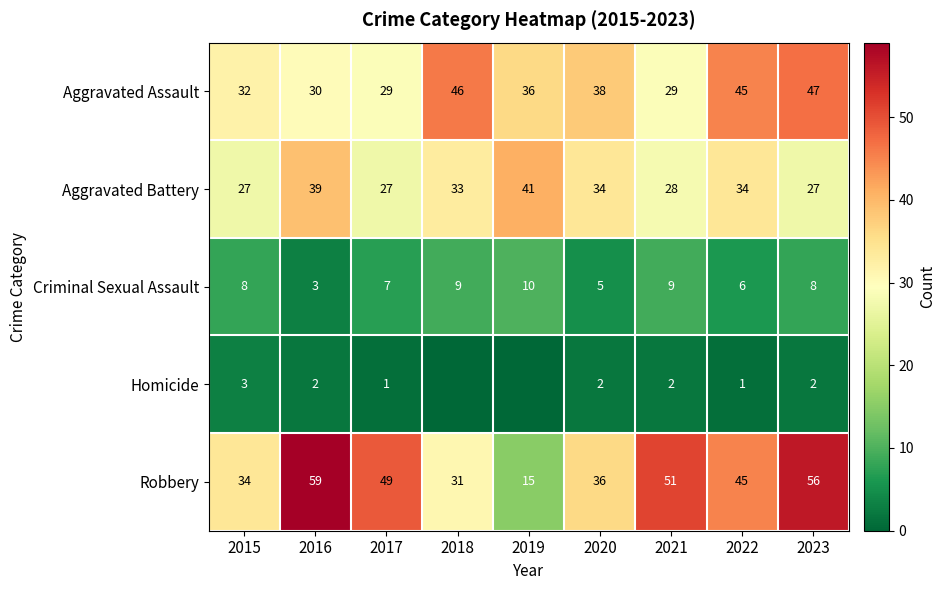

List the labels in order of Robbery value, largest first.

2016, 2023, 2021, 2017, 2022, 2020, 2015, 2018, 2019